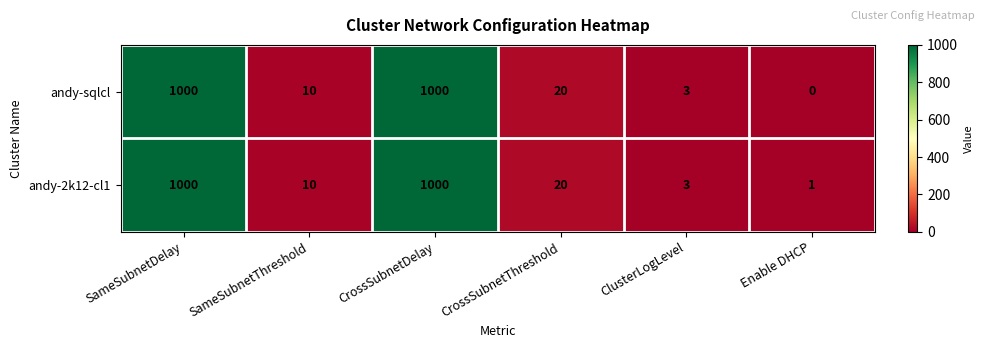

What is the difference between the maximum and minimum values in the andy-2k12-cl1 series?

999